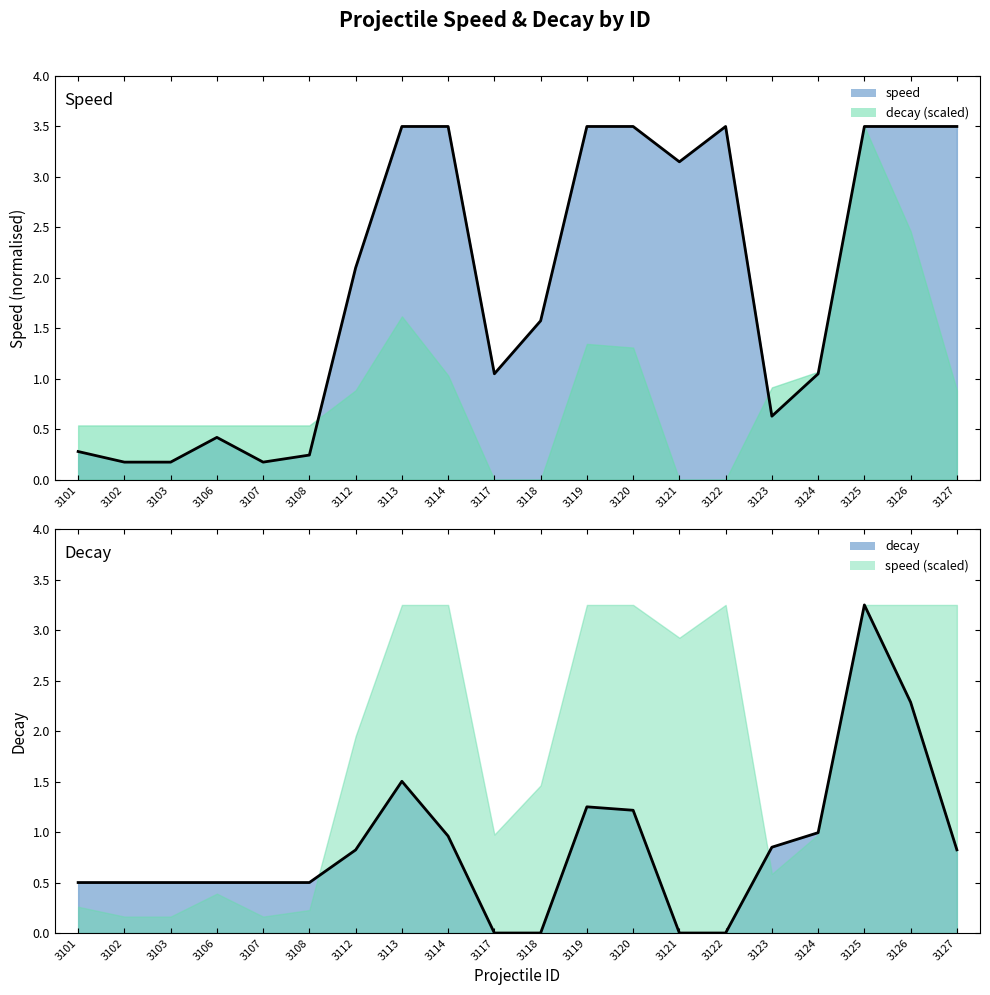

Is the value of decay (line) at 3101 greater than the value of speed (line) at 3118?

No